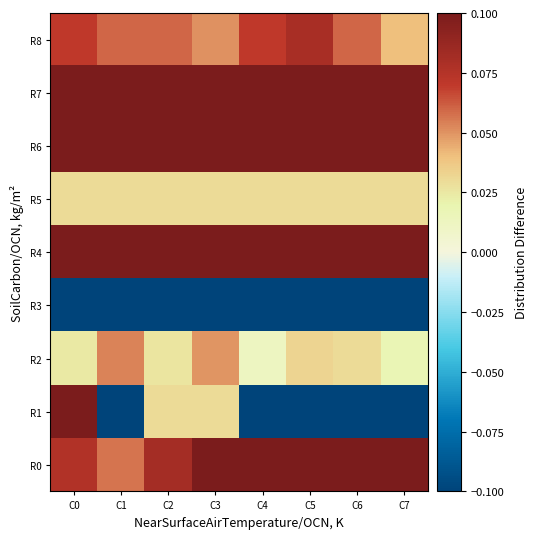

Reading right to left, what are all the values shown in this chart?

R0: C7=0.1	C6=0.1	C5=0.1	C4=0.1	C3=0.1	C2=0.1	C1=0.1	C0=0.1
R1: C7=-0.1	C6=-0.1	C5=-0.1	C4=-0.1	C3=0.0	C2=0.0	C1=-0.1	C0=0.1
R2: C7=0.0	C6=0.0	C5=0.0	C4=0.0	C3=0.0	C2=0.0	C1=0.1	C0=0.0
R3: C7=-0.1	C6=-0.1	C5=-0.1	C4=-0.1	C3=-0.1	C2=-0.1	C1=-0.1	C0=-0.1
R4: C7=0.1	C6=0.1	C5=0.1	C4=0.1	C3=0.1	C2=0.1	C1=0.1	C0=0.1
R5: C7=0.0	C6=0.0	C5=0.0	C4=0.0	C3=0.0	C2=0.0	C1=0.0	C0=0.0
R6: C7=0.1	C6=0.1	C5=0.1	C4=0.1	C3=0.1	C2=0.1	C1=0.1	C0=0.1
R7: C7=0.1	C6=0.1	C5=0.1	C4=0.1	C3=0.1	C2=0.1	C1=0.1	C0=0.1
R8: C7=0.0	C6=0.1	C5=0.1	C4=0.1	C3=0.1	C2=0.1	C1=0.1	C0=0.1